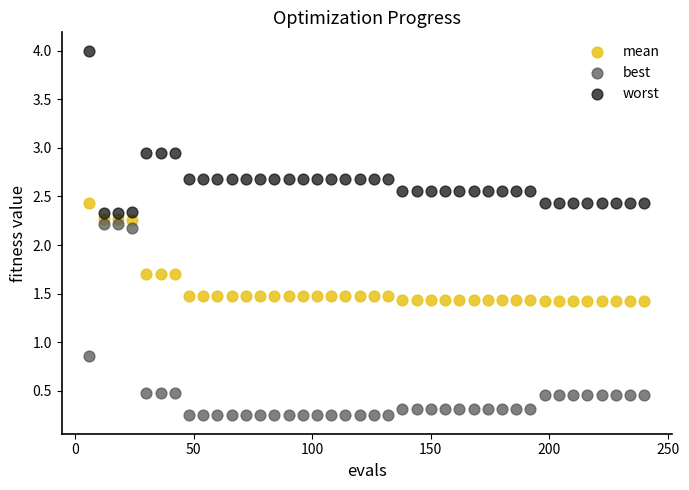

Which series contains the highest Y value?

worst